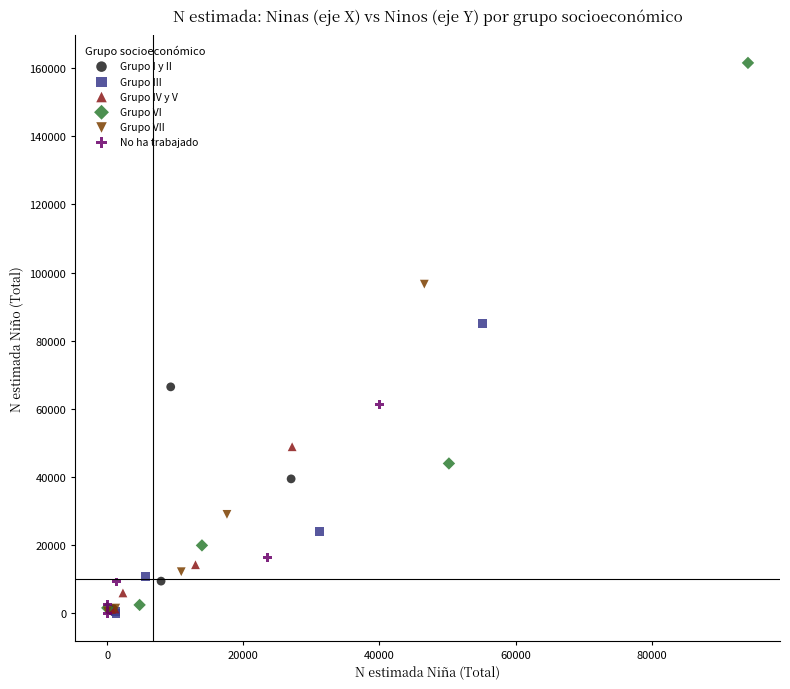

Which series has the widest spread of Y values?

Grupo VI